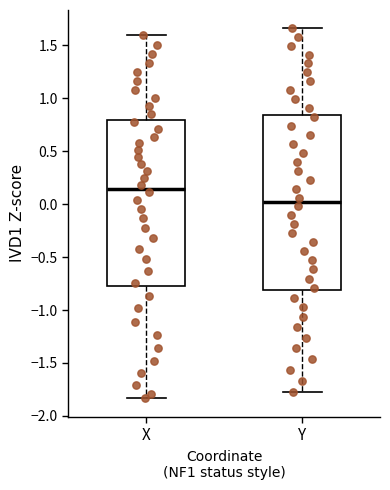

Which box is the tallest, from its lower edge to its upper edge?

Y